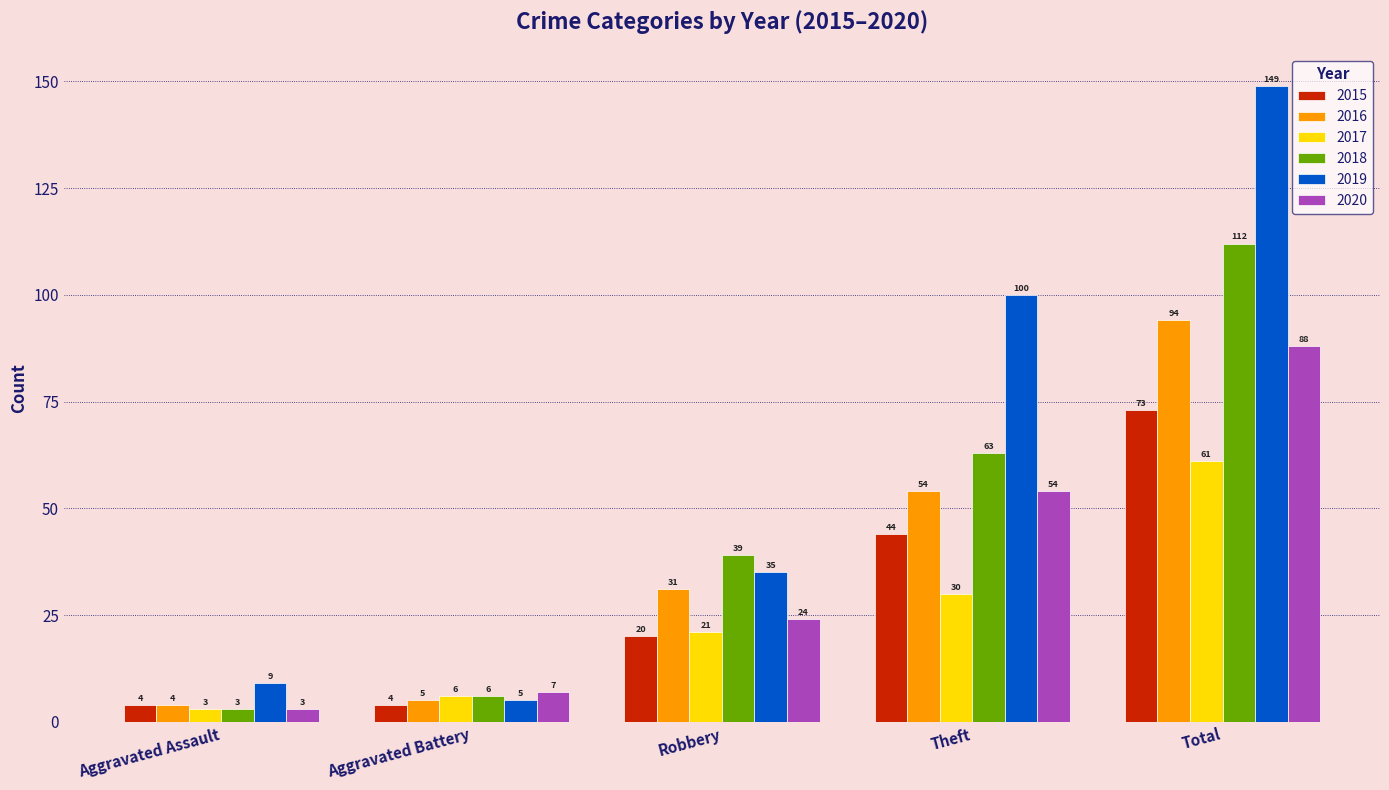

Reading right to left, list all the values displayed in this chart.

2015: 73	44	20	4	4
2016: 94	54	31	5	4
2017: 61	30	21	6	3
2018: 112	63	39	6	3
2019: 149	100	35	5	9
2020: 88	54	24	7	3